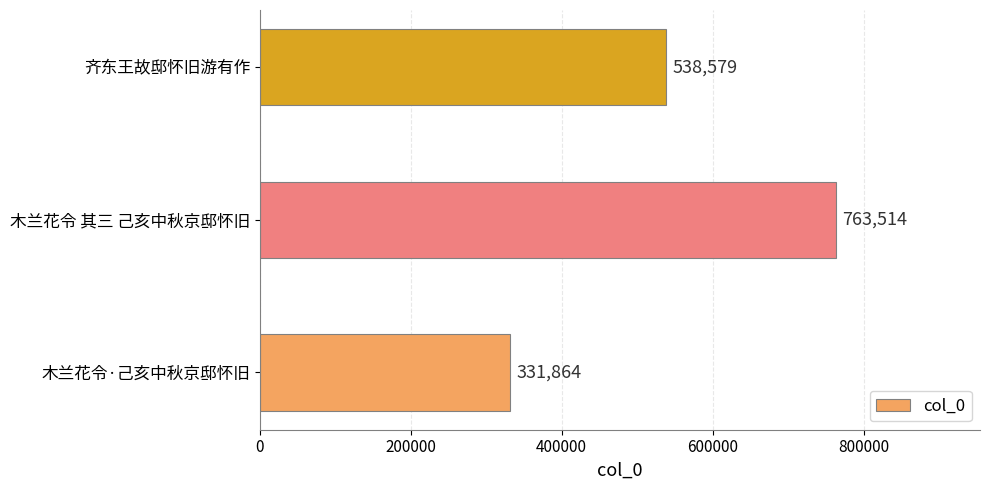

What is the sum of the values at 齐东王故邸怀旧游有作 and 木兰花令·己亥中秋京邸怀旧?

870443